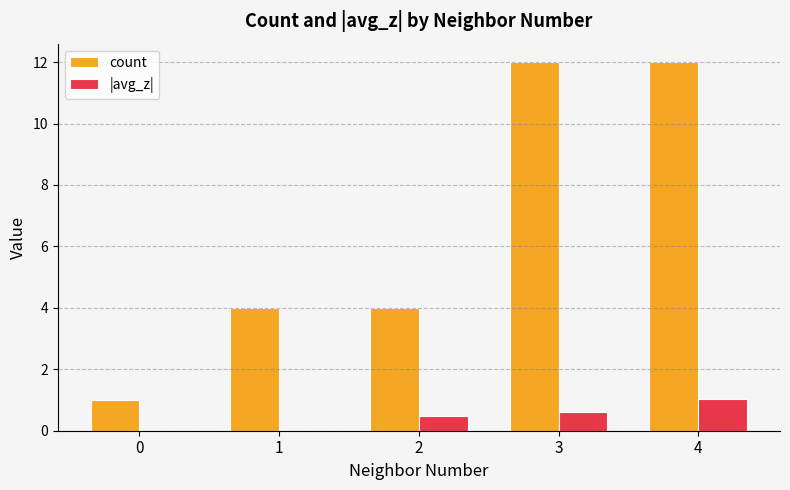

Which series has the largest total across all categories?

count